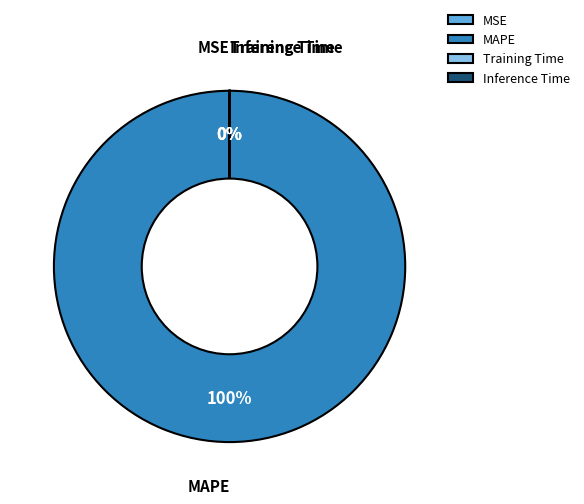

How many slices are in this pie chart?

4